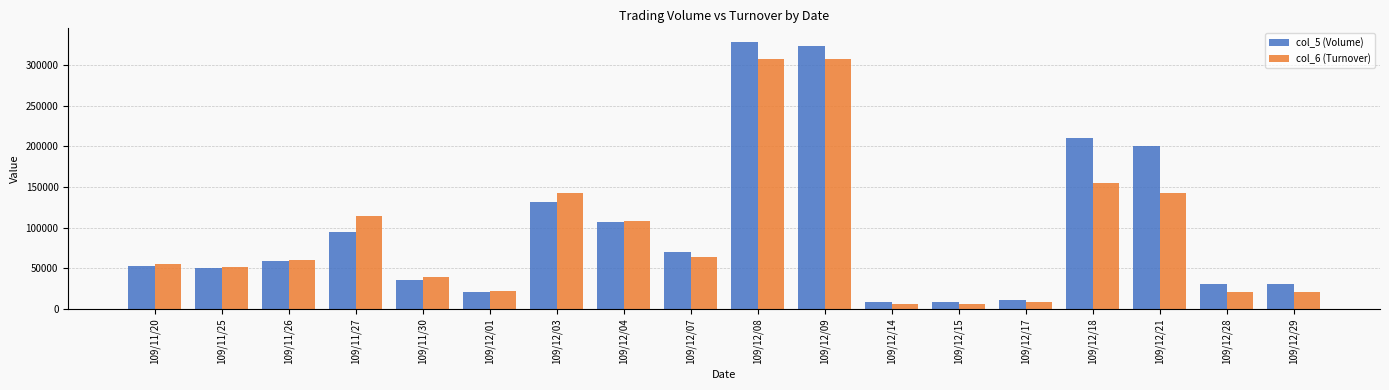

Rank the series by their average value, from lowest to highest.

col_6 (Turnover), col_5 (Volume)